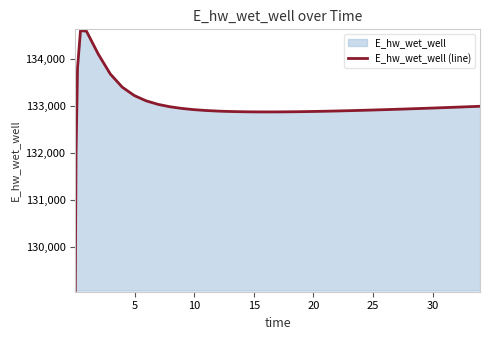

What is the average value?

132983.9